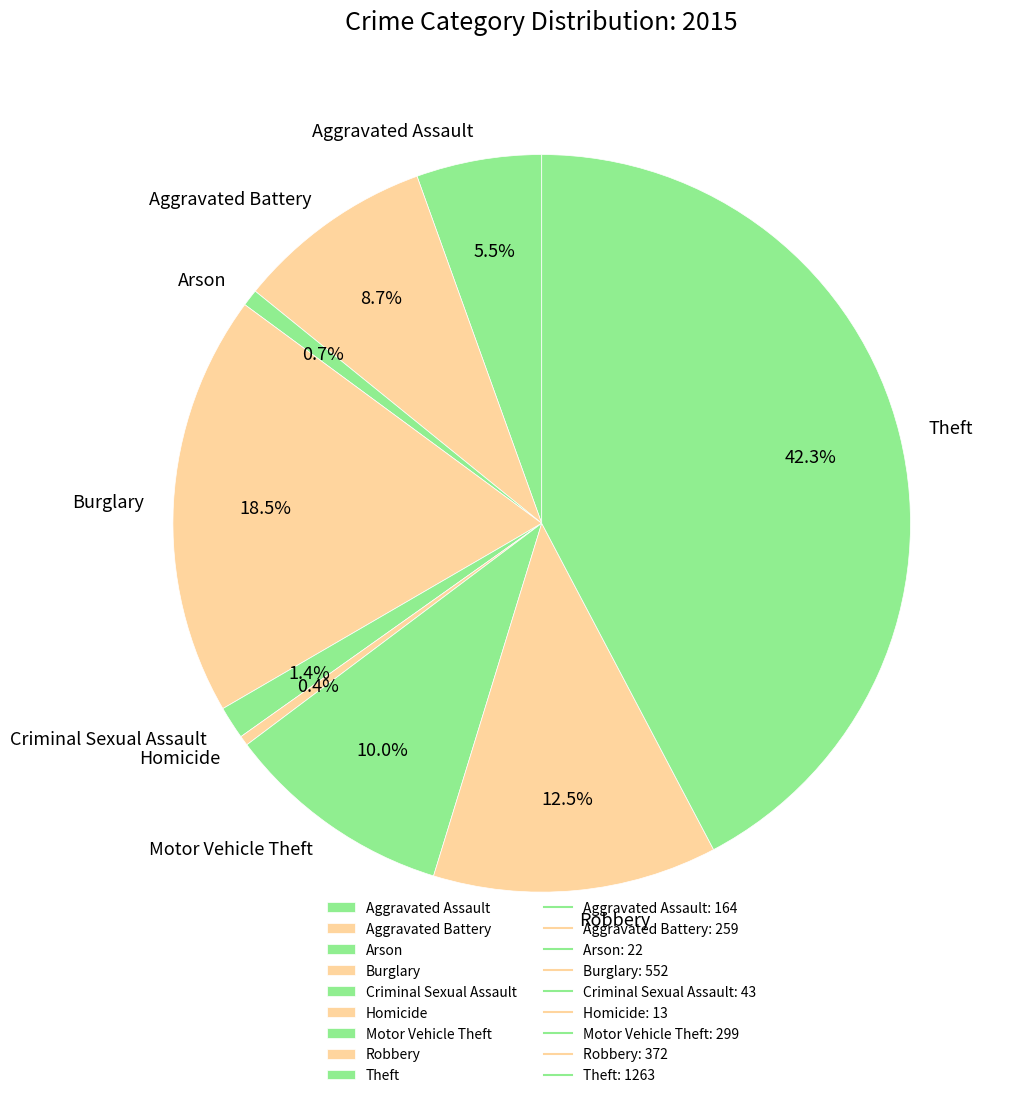

Combined, do Criminal Sexual Assault and Arson account for over 50%?

No